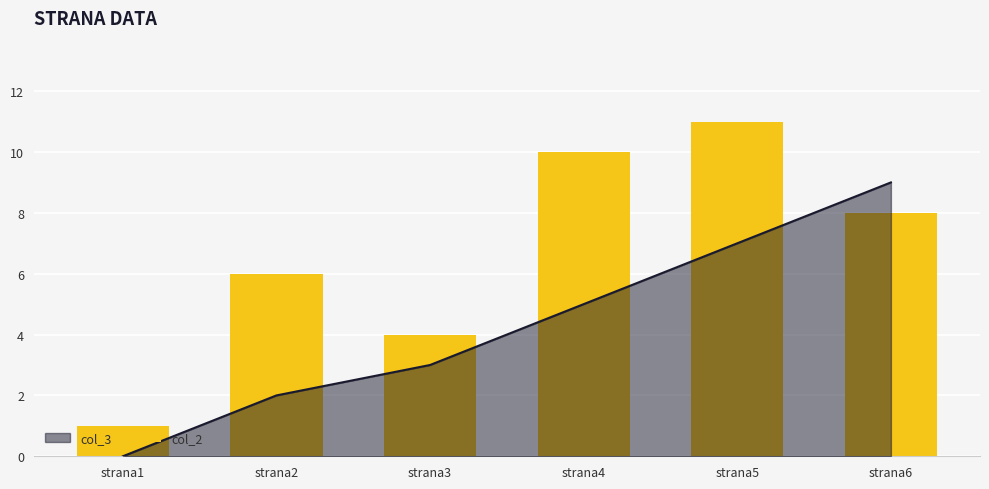

At which category does the chart reach its minimum across all series?

strana1